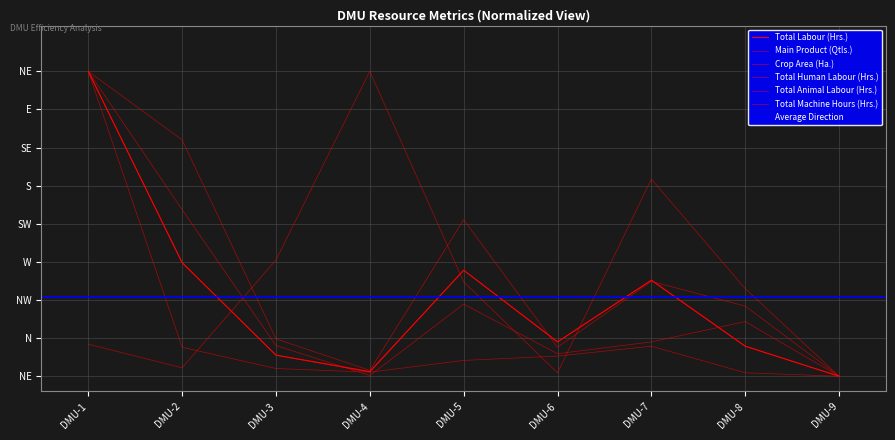

After their last crossing, which series has the higher values: Crop Area (Ha.) or Total Machine Hours (Hrs.)?

Total Machine Hours (Hrs.)